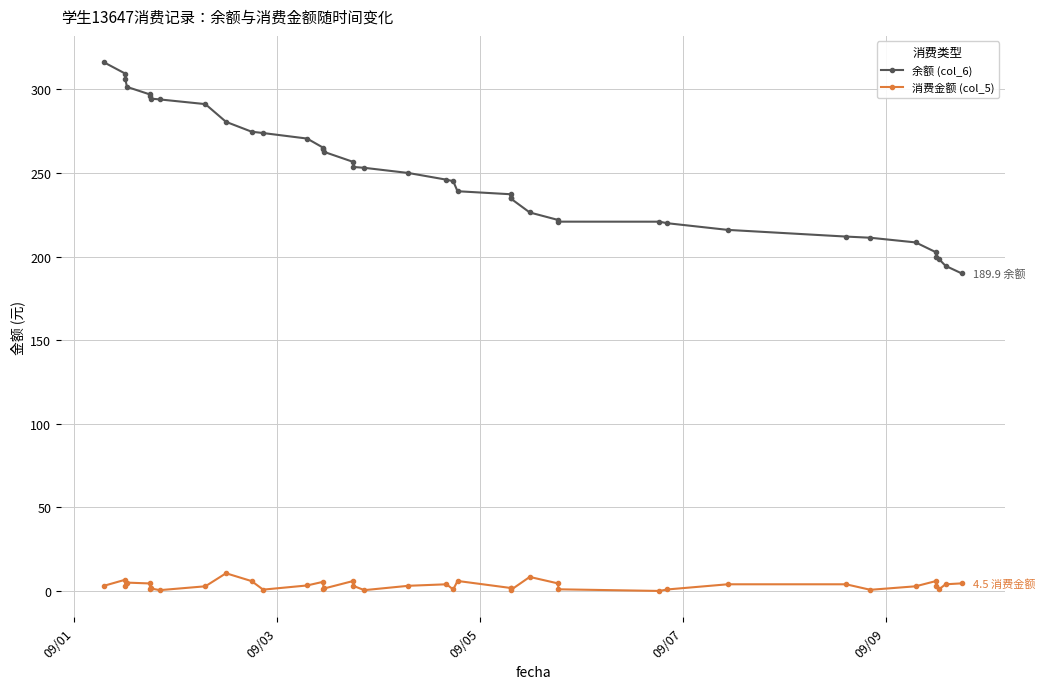

What is the difference between the maximum and second lowest values in the 消费金额 (col_5) series?

10.1